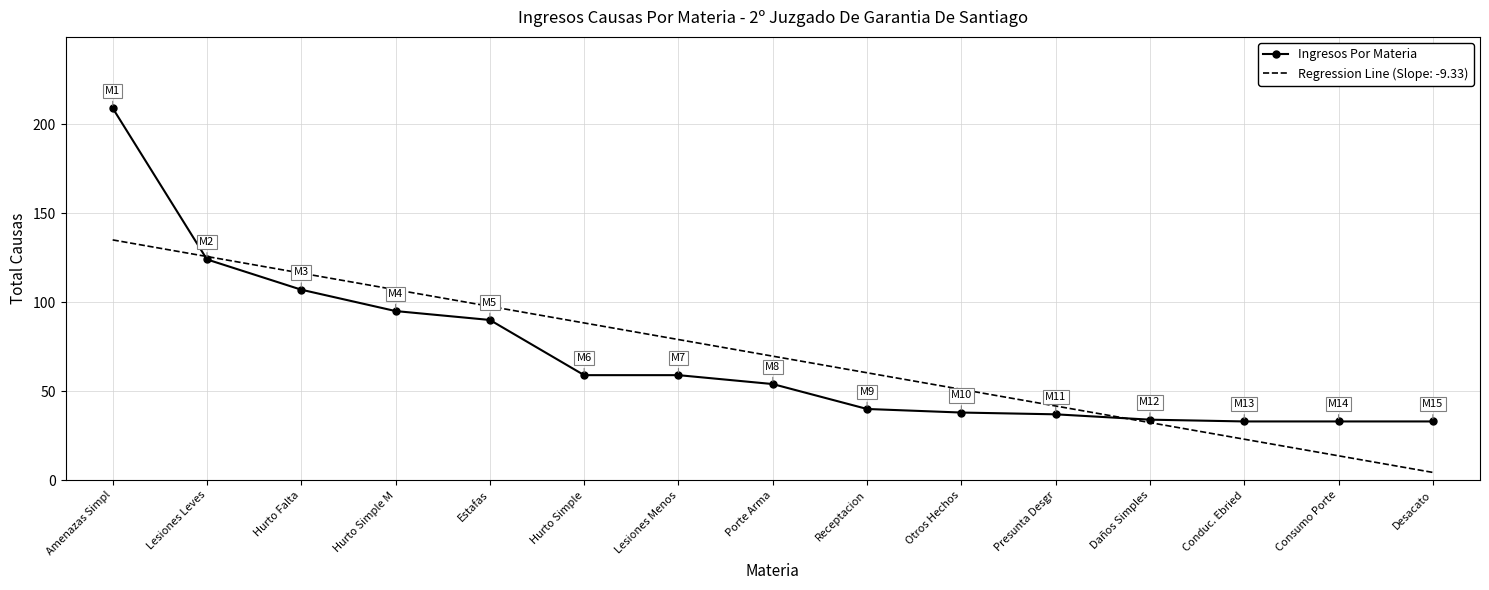

True or false: Ingresos Por Materia has a value of 95.0 at Hurto Simple M.

True